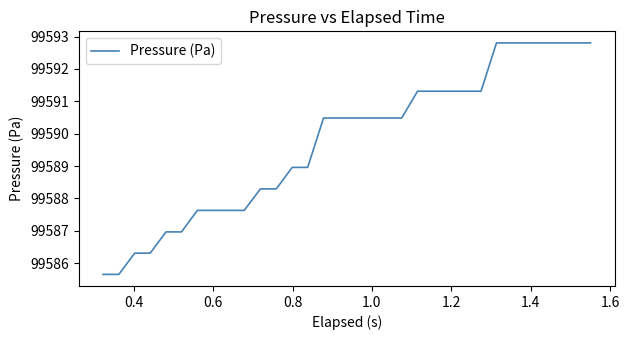

What is the smallest value displayed?

99585.7